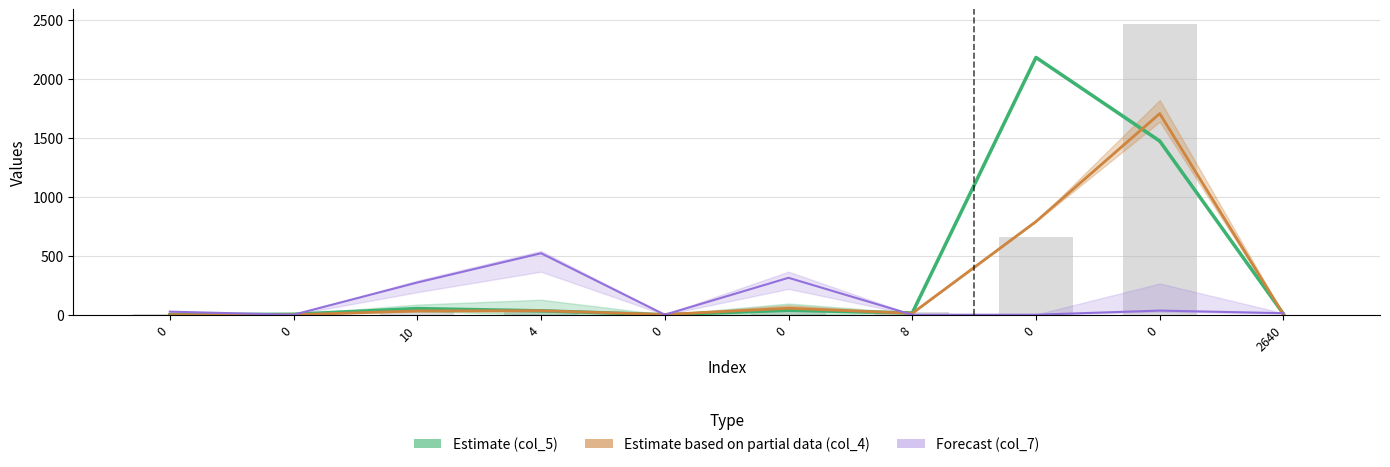

Reading left to right, transcribe all the data shown in this chart.

col_5 (Estimate): 0=0	0=4	10=52	4=33	0=0	0=38	8=15	0=2181	0=1472	2640=6
col_4 (Partial Estimate): 0=0	0=0	10=32	4=34	0=2	0=55	8=12	0=790	0=1705	2640=2
col_7 (Forecast): 0=26	0=0	10=273	4=521	0=0	0=313	8=0	0=0	0=35	2640=13
col_3 (bars): 0=5	0=7	10=40	4=25	0=0	0=20	8=25	0=663	0=2466	2640=0